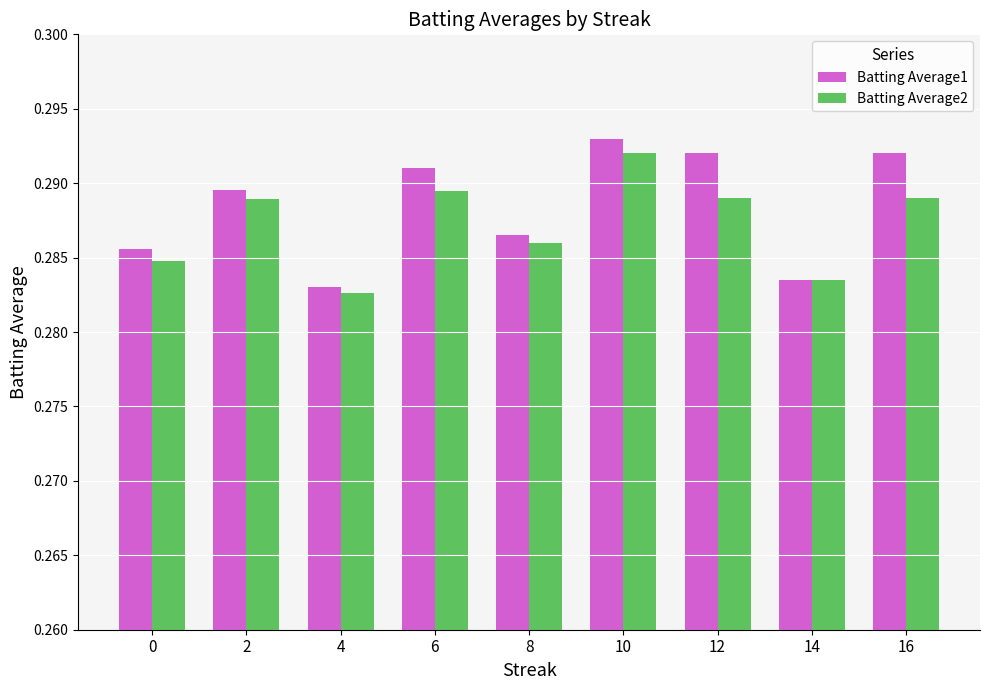

Which category has the highest value in the Batting Average2 series?

10